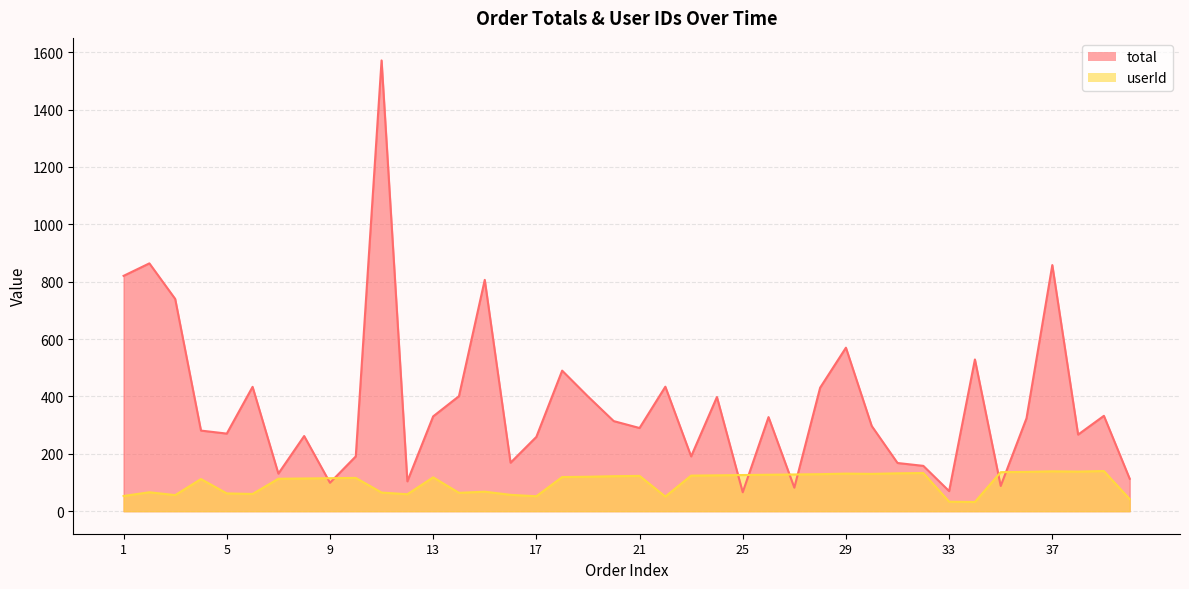

Which series ends up on top after the final intersection of total and userId?

total